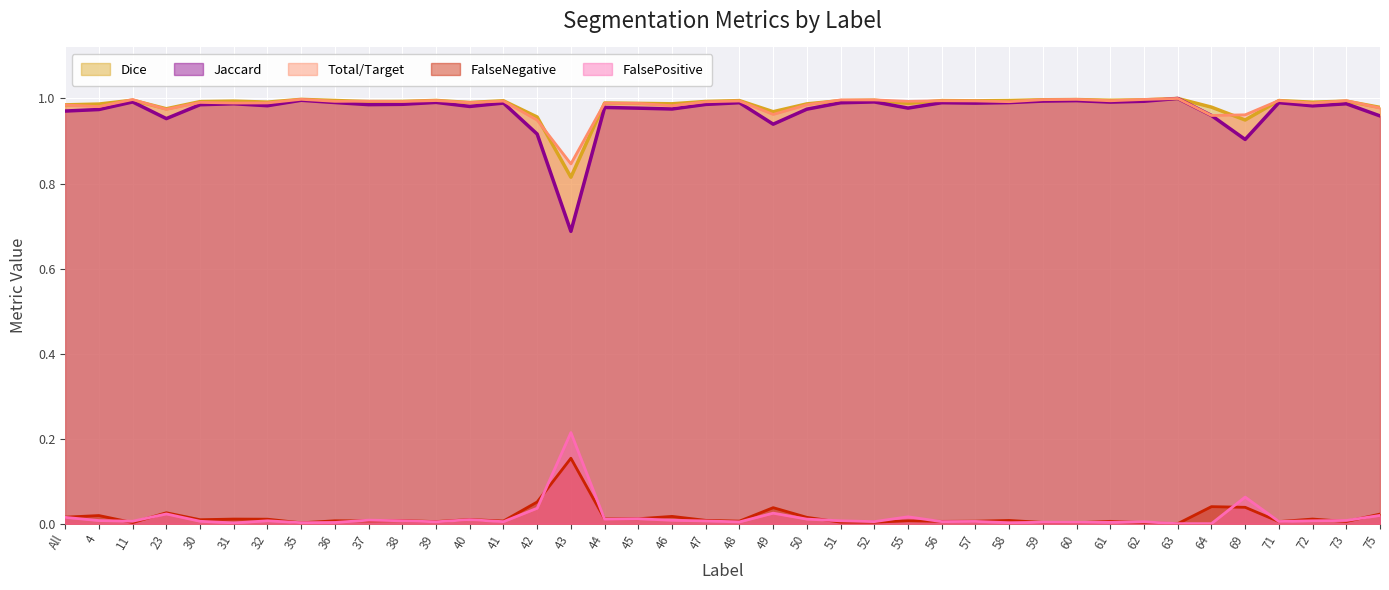

True or false: Jaccard and FalseNegative cross at least once.

False